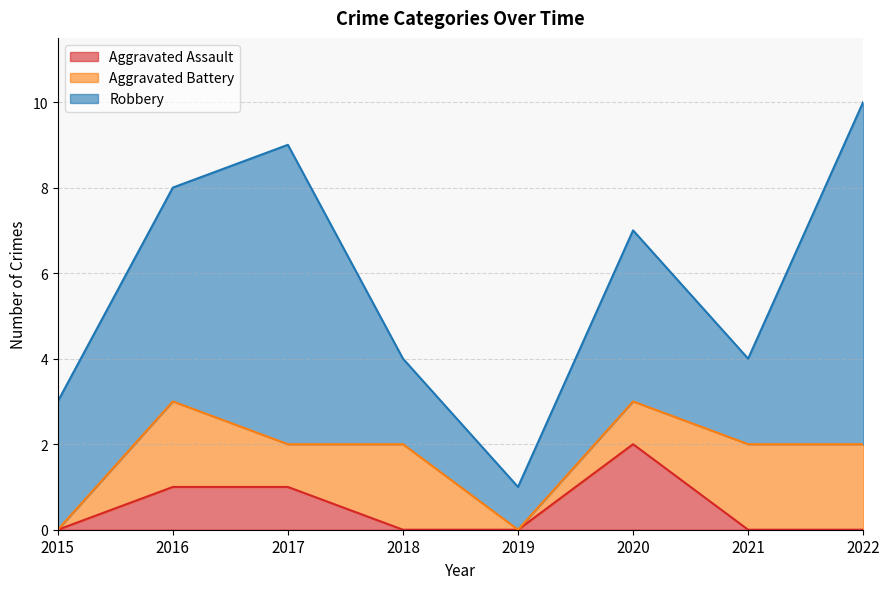

Where is the first local maximum for Robbery?

2017